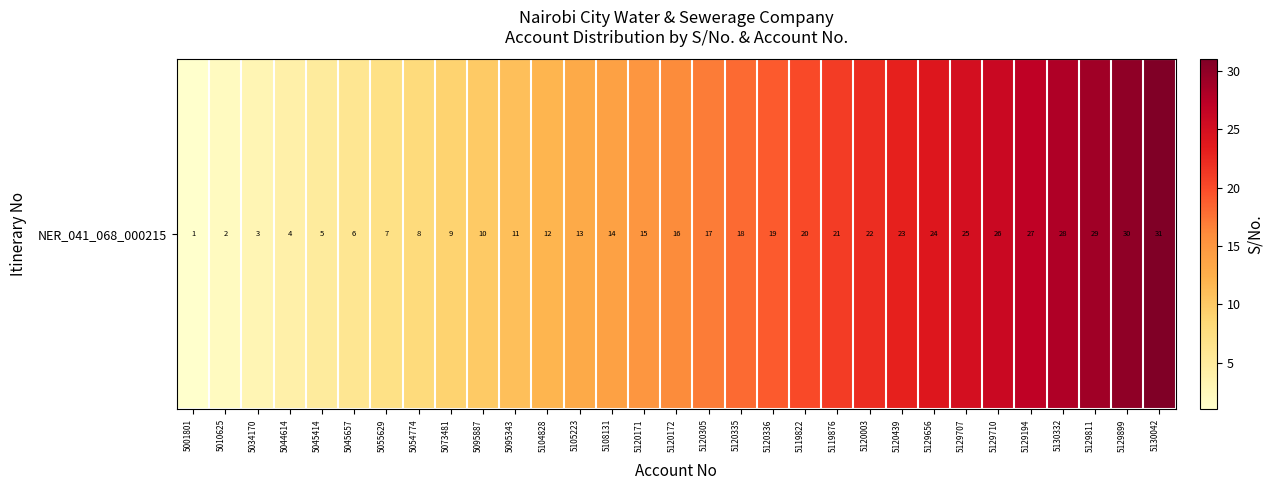

Which has a higher value, 5120336 or 5095887?

5120336